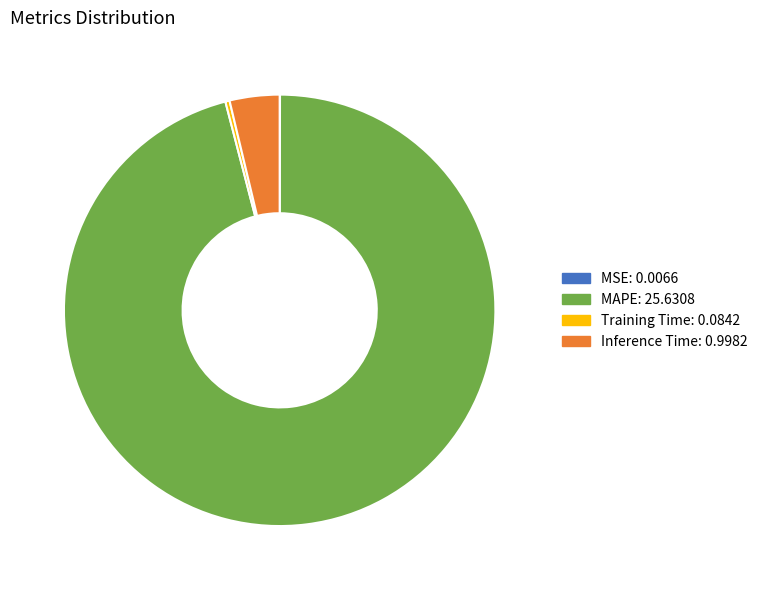

Does any single category account for the majority?

Yes